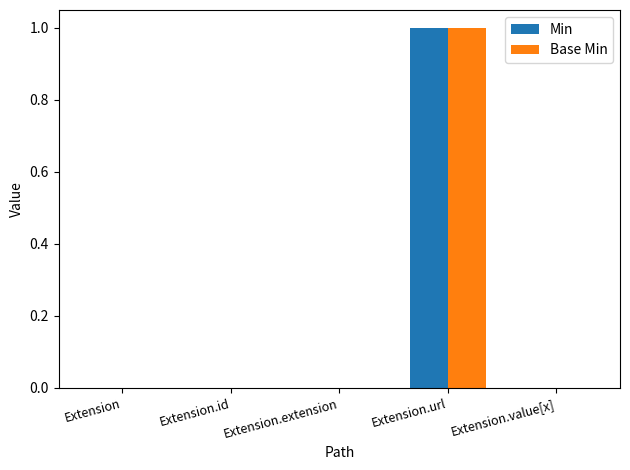

The Min series shows 0 at Extension.url. True or false?

False